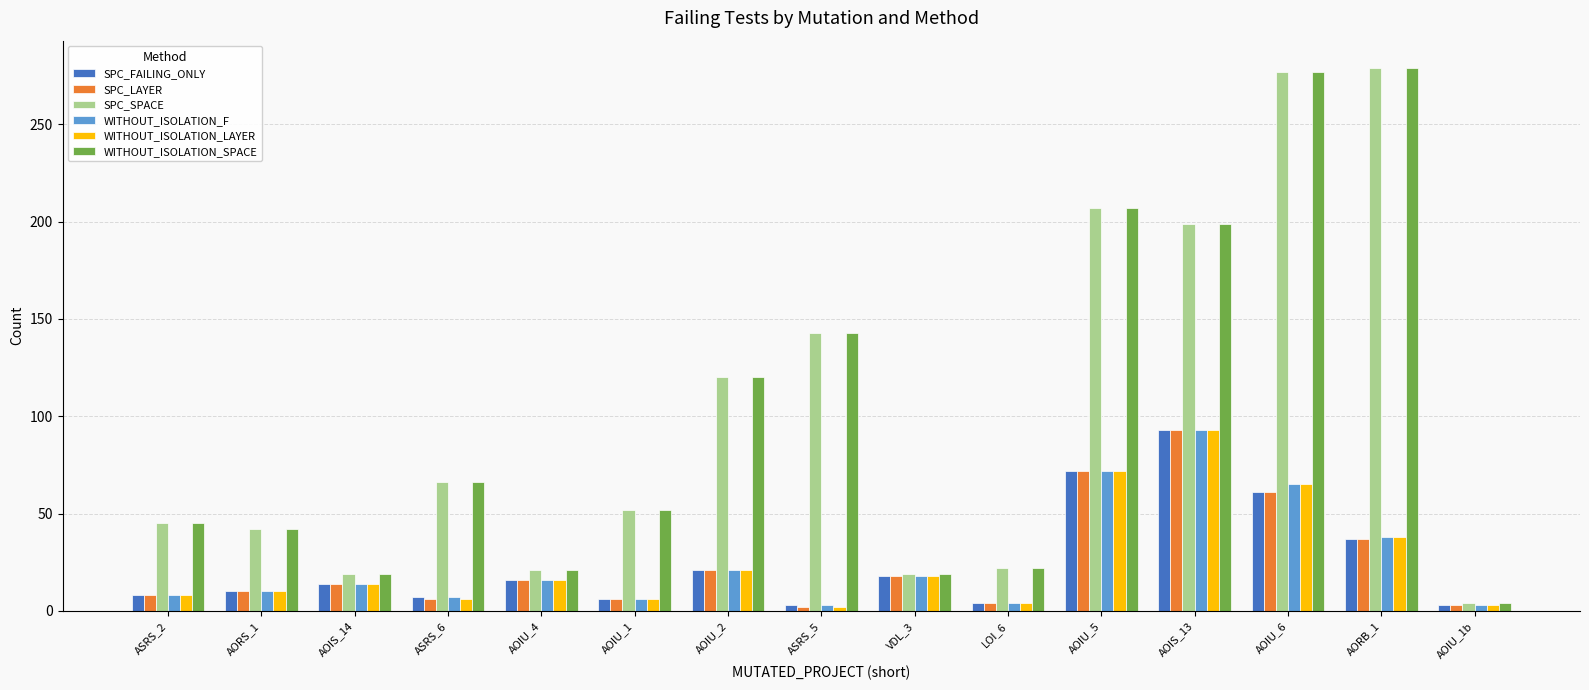

What is the highest value of the WITHOUT_ISOLATION_F series?

93